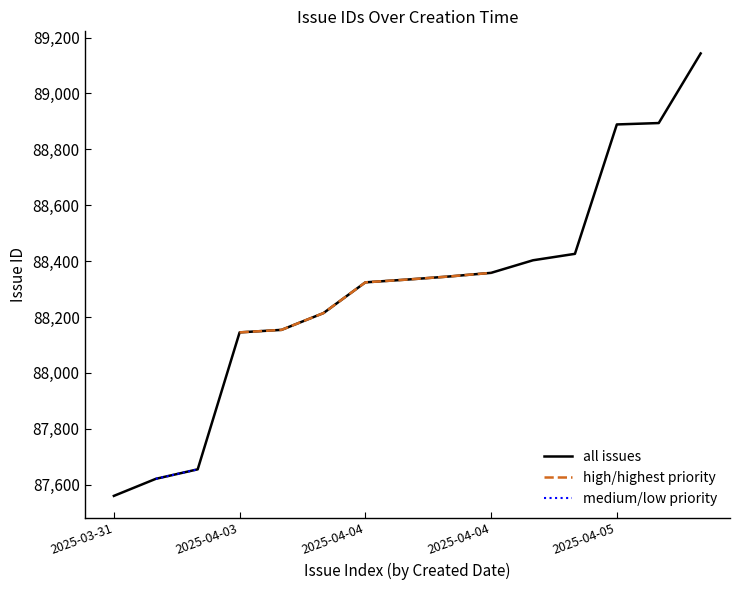

The all issues series shows 137713.0 at 2025-04-04. True or false?

False